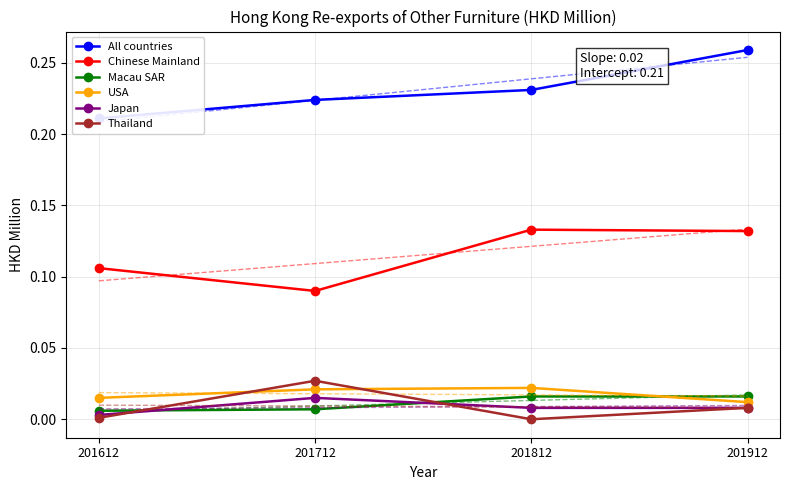

What are all the series names shown in the legend?

All countries, Chinese Mainland, Macau SAR, USA, Japan, Thailand